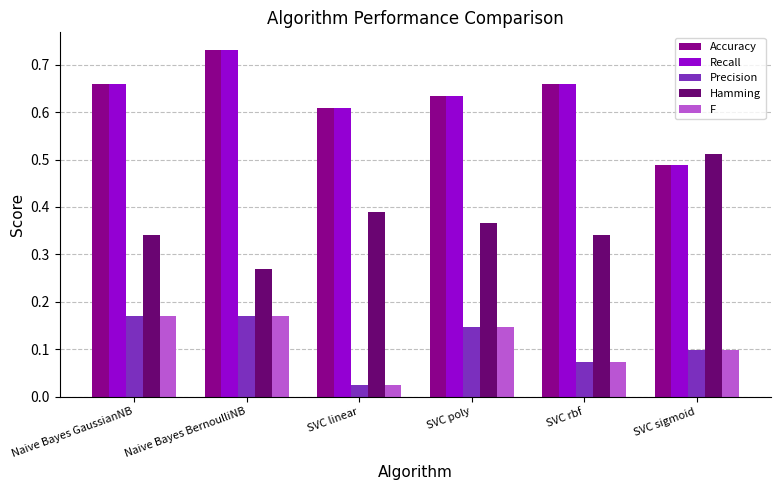

Which category has the highest value in the Recall series?

Naive Bayes BernoulliNB